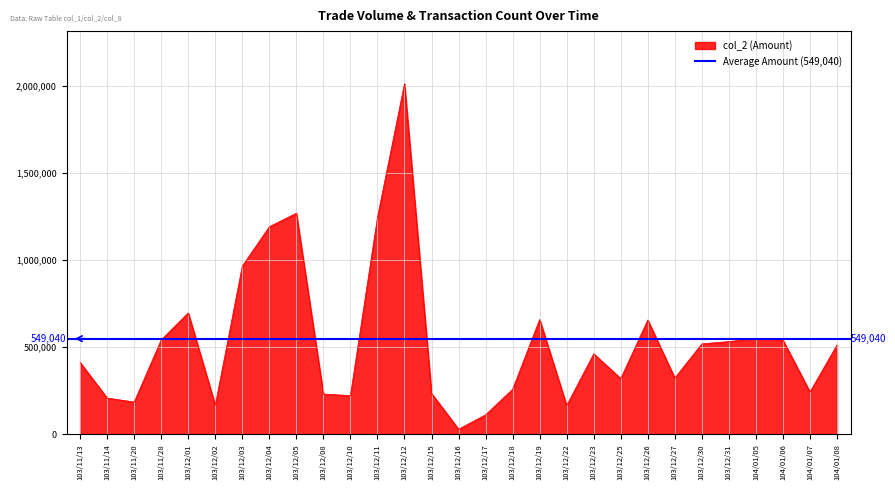

Reading left to right, extract all data points from this chart.

103/11/13=412000	103/11/14=208000	103/11/20=185000	103/11/28=541900	103/12/01=696700	103/12/02=167000	103/12/03=966000	103/12/04=1191720	103/12/05=1269340	103/12/08=231000	103/12/10=222000	103/12/11=1245640	103/12/12=2012970	103/12/15=235000	103/12/16=28920	103/12/17=111760	103/12/18=258580	103/12/19=659200	103/12/22=165000	103/12/23=462000	103/12/25=320000	103/12/26=656000	103/12/27=323000	103/12/30=519000	103/12/31=532000	104/01/05=549920	104/01/06=540730	104/01/07=243120	104/01/08=512550